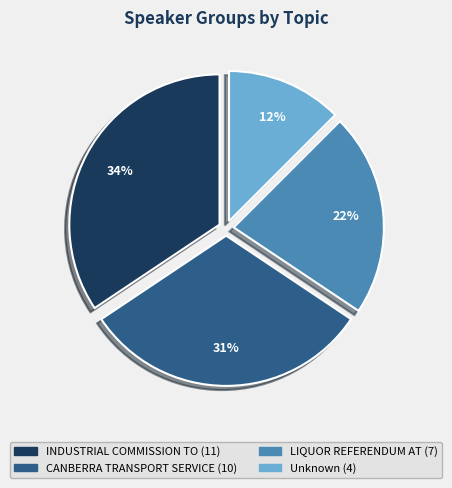

Does any single category account for the majority?

No